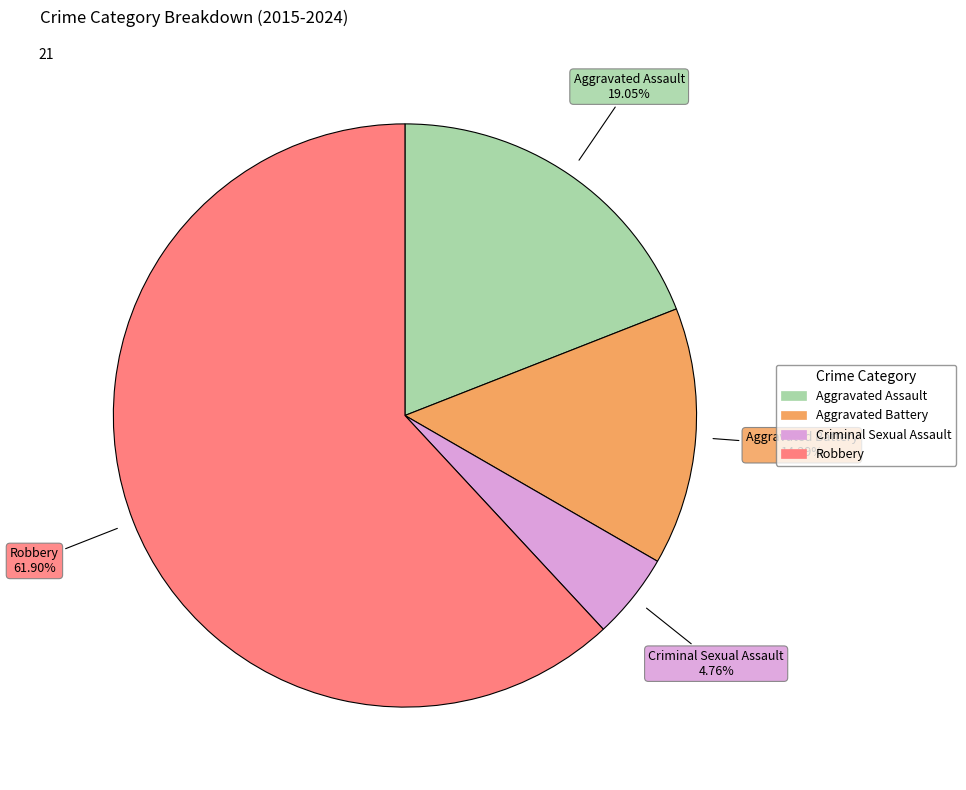

How many slices are in this pie chart?

4